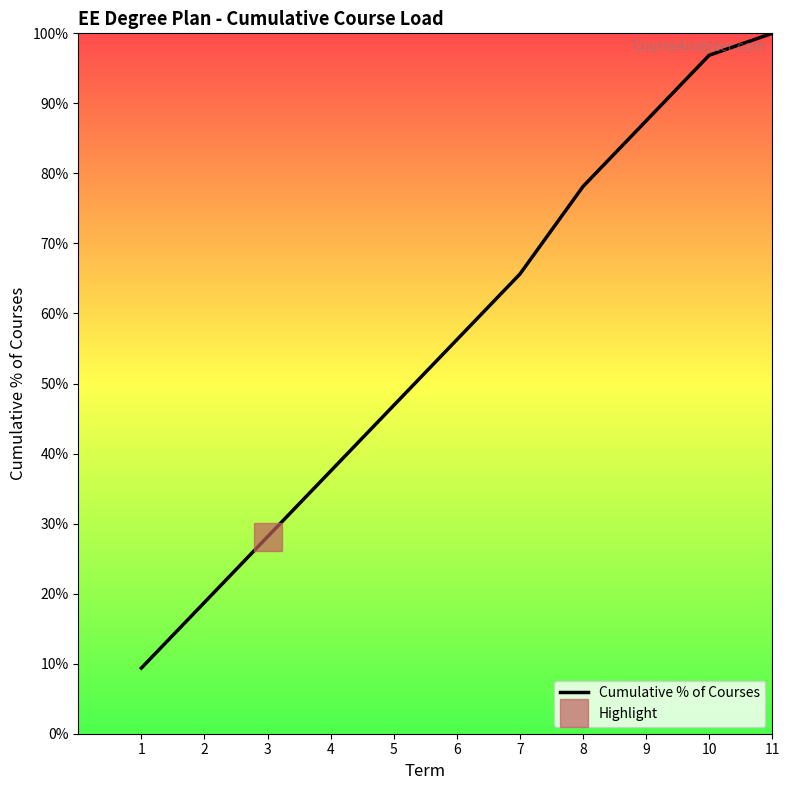

Reading right to left, extract all data points from this chart.

100.0	96.9	87.5	78.1	65.6	56.2	46.9	37.5	28.1	18.8	9.4